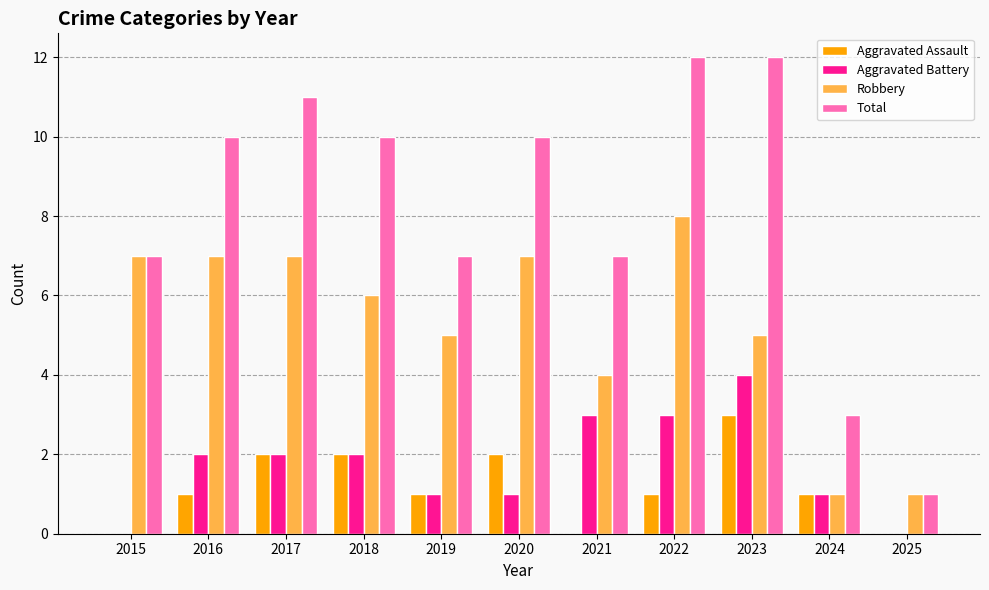

True or false: Robbery has a value of 10 at 2015.

False